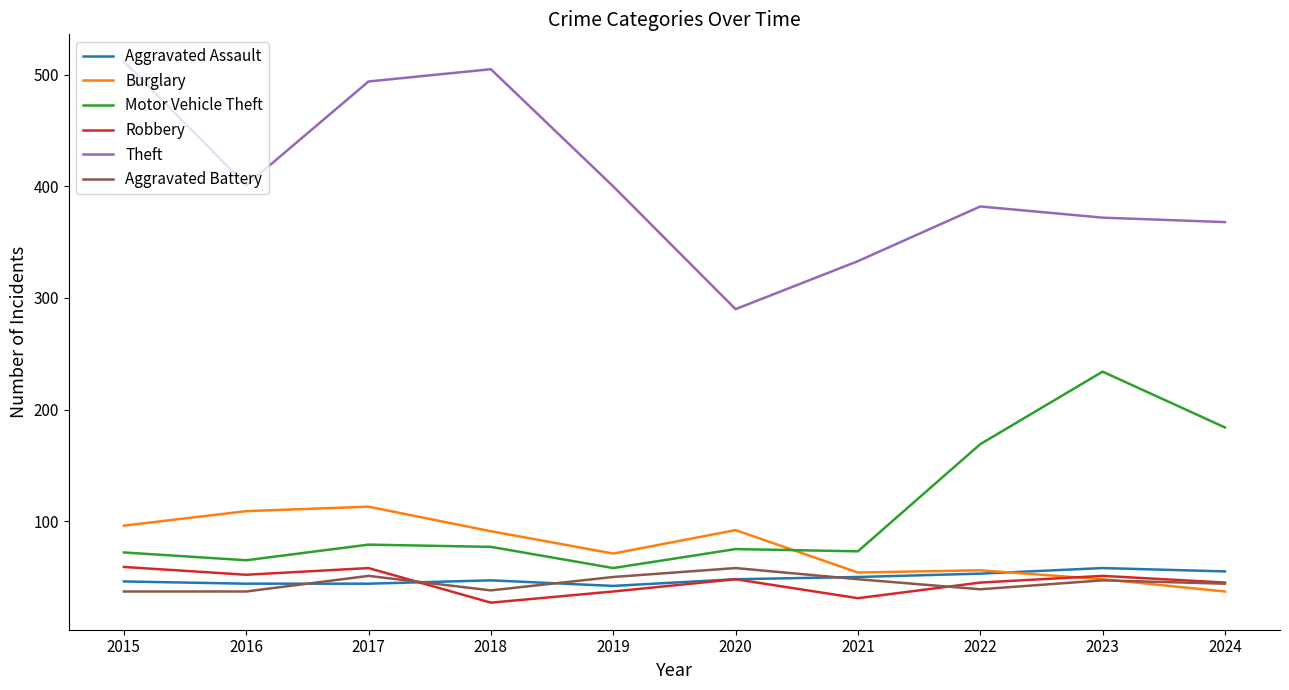

What is the sum of the Burglary values at 2020 and 2019?

163